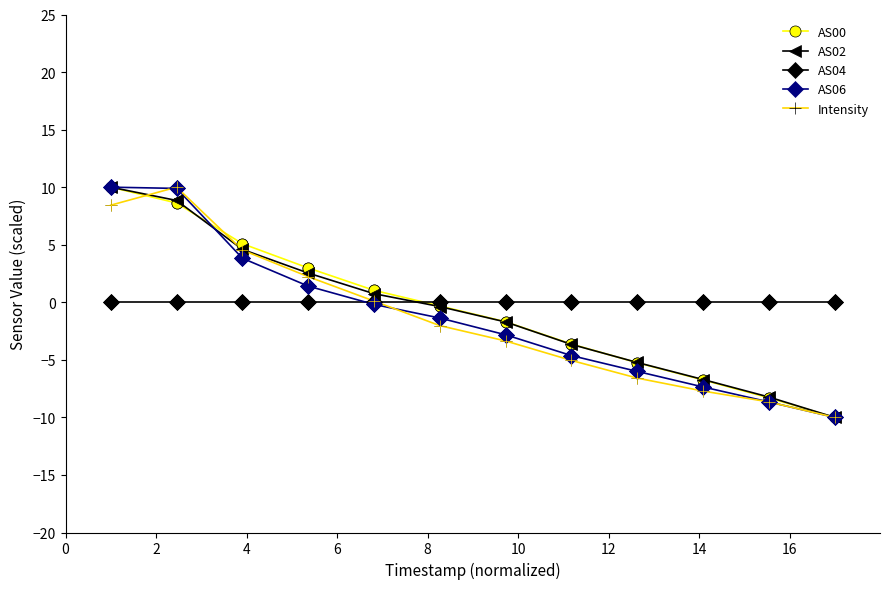

True or false: AS00 has more than 0 points higher than both neighbors.

False